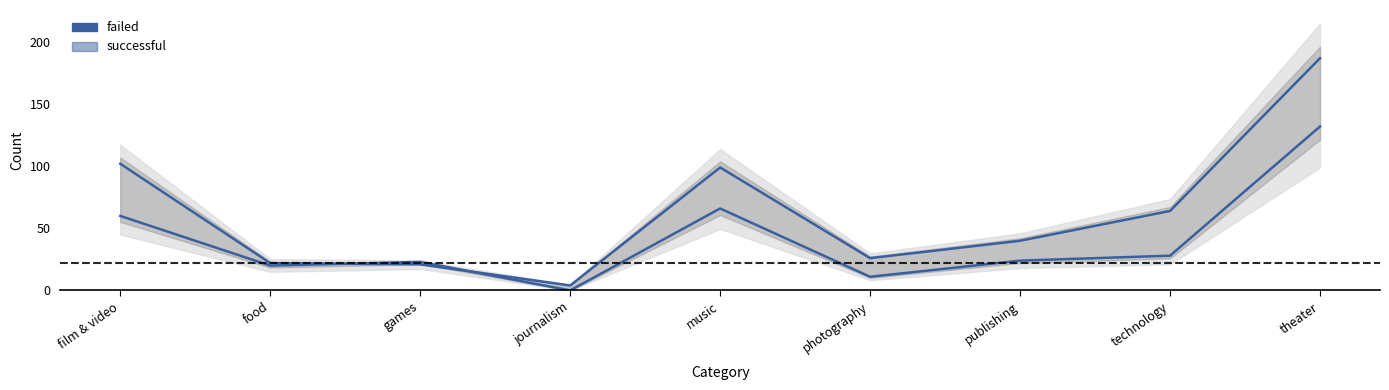

The successful series shows 102 at film & video. True or false?

True